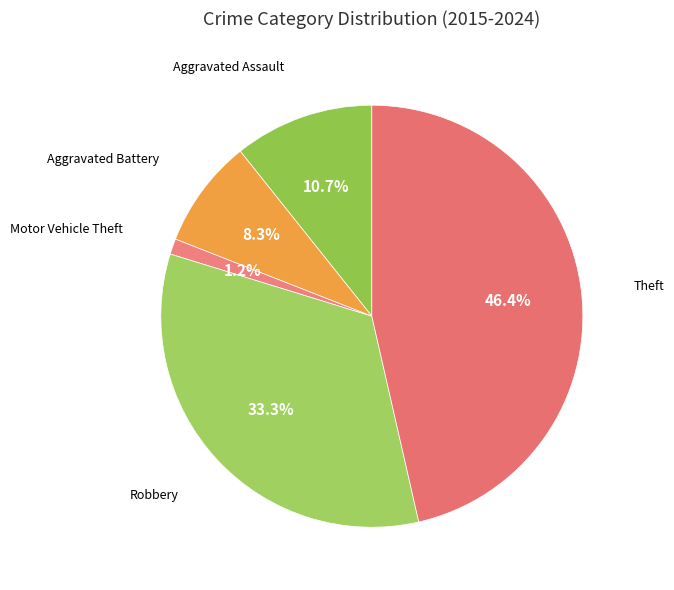

Count the number of slices in the pie.

5